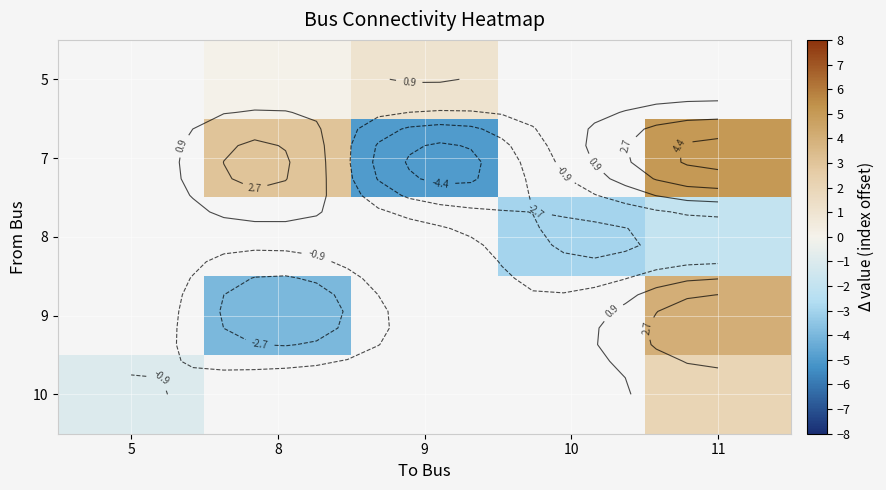

How many series are shown in this chart?

5